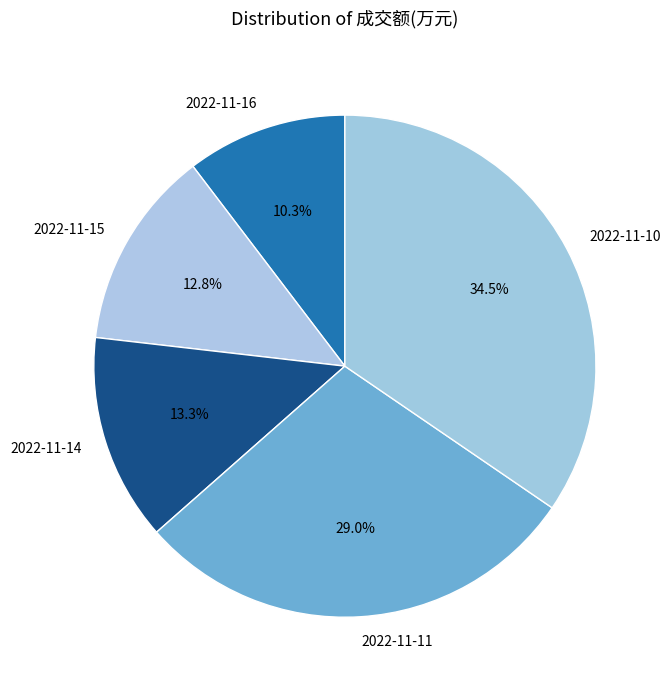

What portion of the pie excludes 2022-11-15?

87.2%